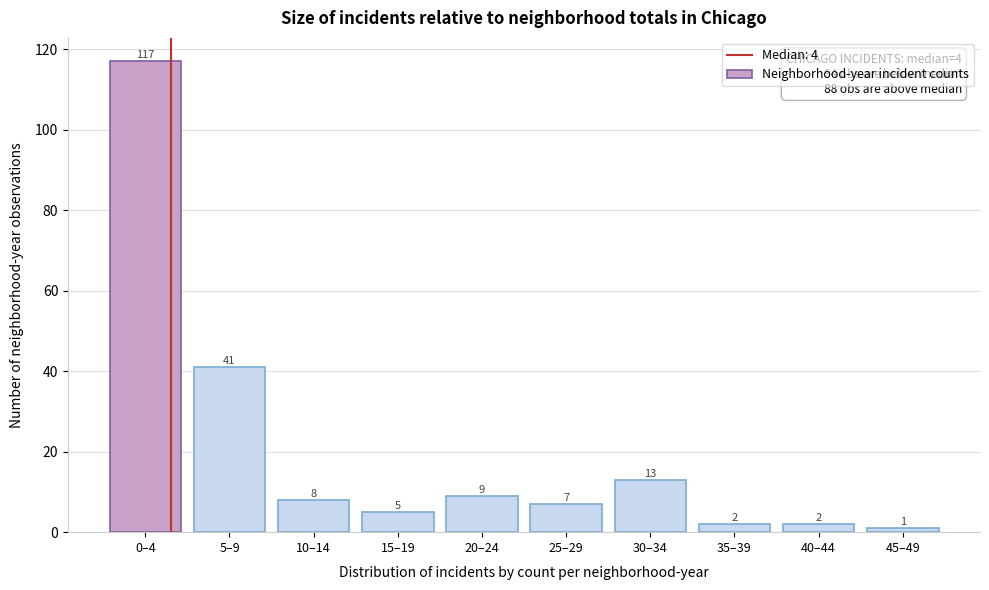

Reading left to right, extract all data points from this chart.

117	41	8	5	9	7	13	2	2	1